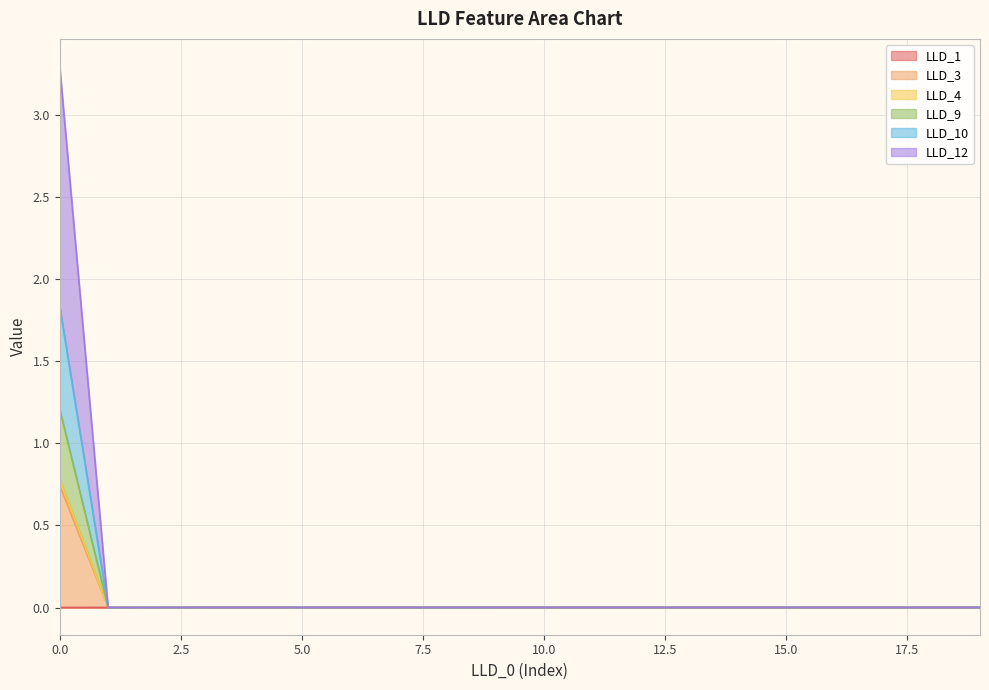

What are all the series names shown in the legend?

LLD_1, LLD_3, LLD_4, LLD_9, LLD_10, LLD_12